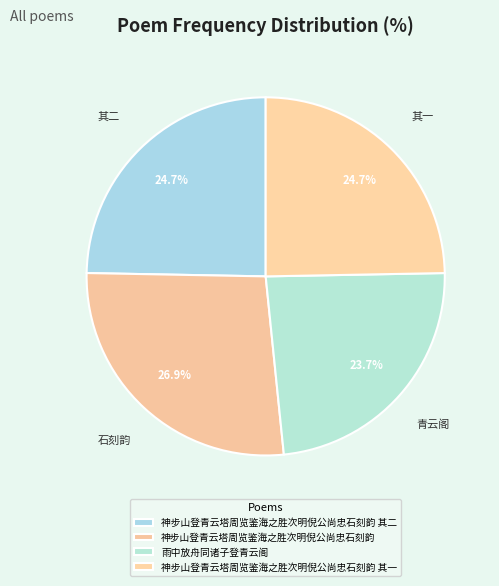

True or false: 神步山登青云塔周览鉴海之胜次明倪公尚忠石刻韵 其一 accounts for 25% of the total.

True